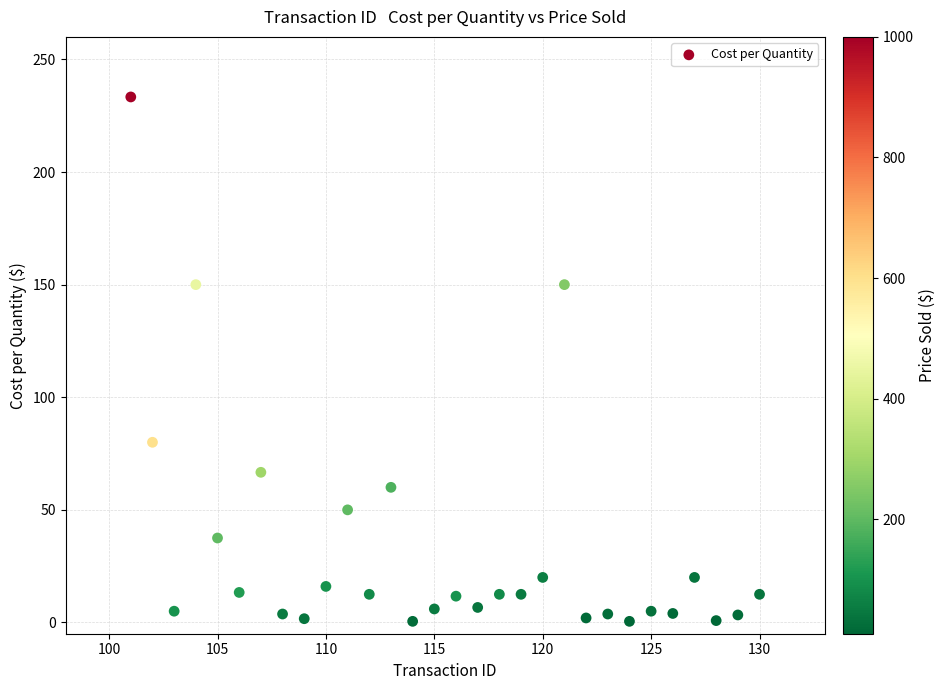

What is the range of X values (max minus min)?

29.0